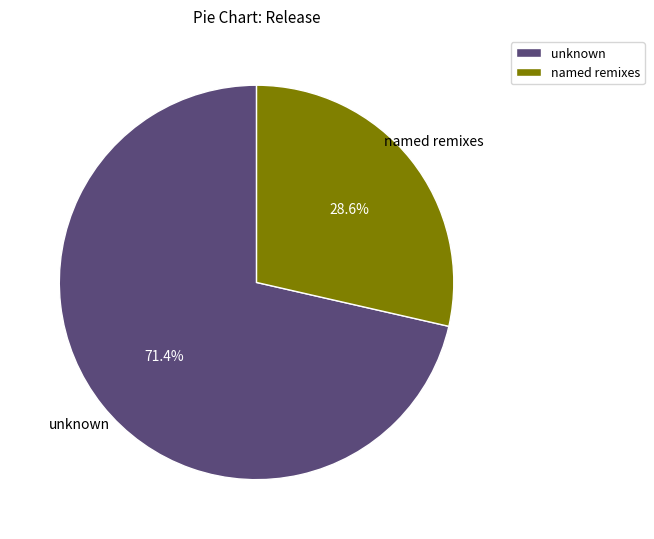

What percentage do unknown and named remixes together represent?

100.0%